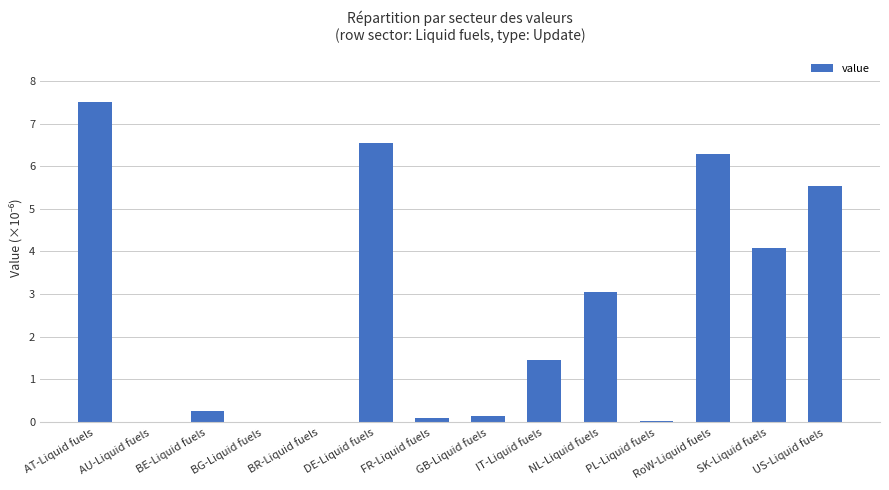

At which category does the chart reach its peak across all series?

AT-Liquid fuels